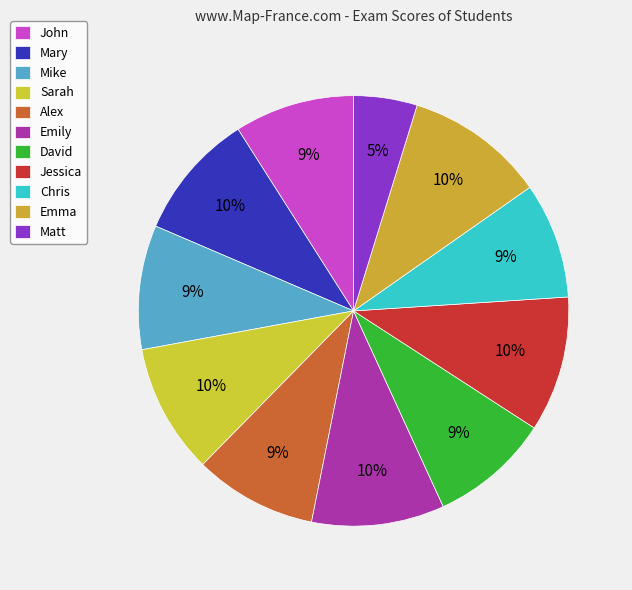

To the nearest percent, what is the difference between the Alex and Matt slice percentages?

4%